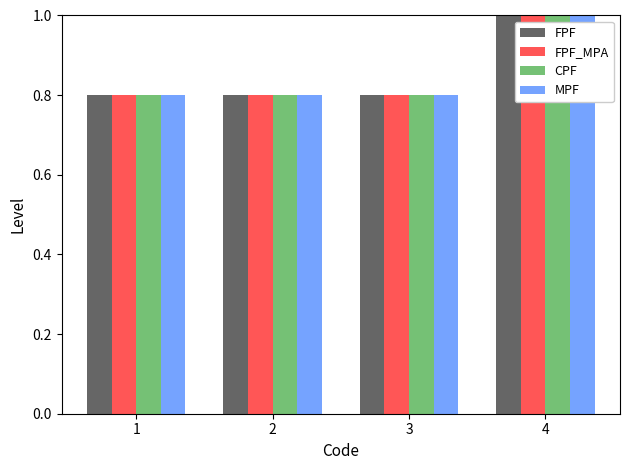

Reading left to right, list all the values displayed in this chart.

FPF: 1=0.8	2=0.8	3=0.8	4=1.0
FPF_MPA: 1=0.8	2=0.8	3=0.8	4=1.0
CPF: 1=0.8	2=0.8	3=0.8	4=1.0
MPF: 1=0.8	2=0.8	3=0.8	4=1.0